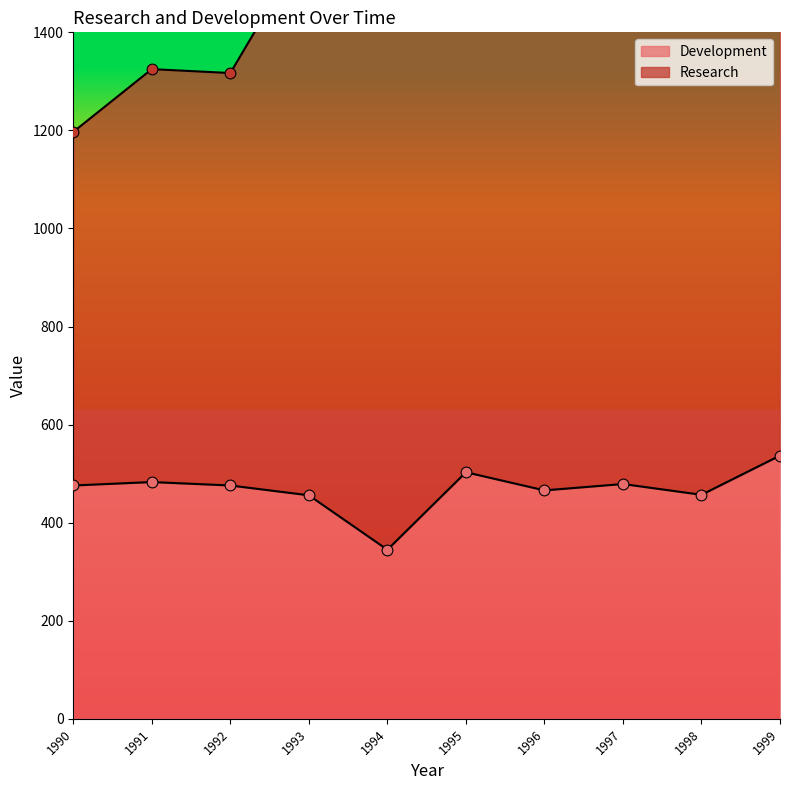

Which has a higher value, 1997 or 1998?

1997